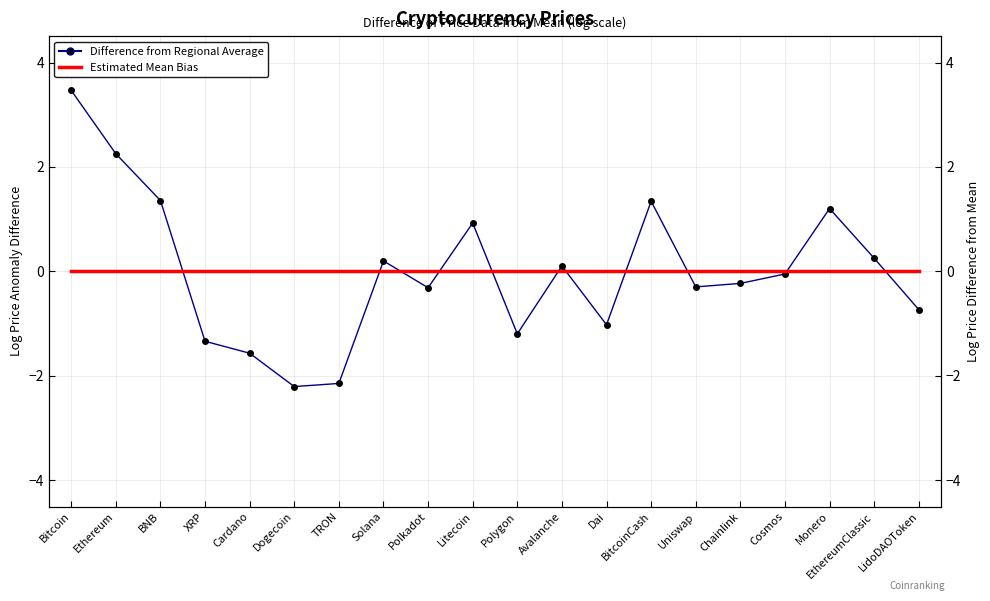

What is the lowest value of the Difference from Regional Average series?

-2.2